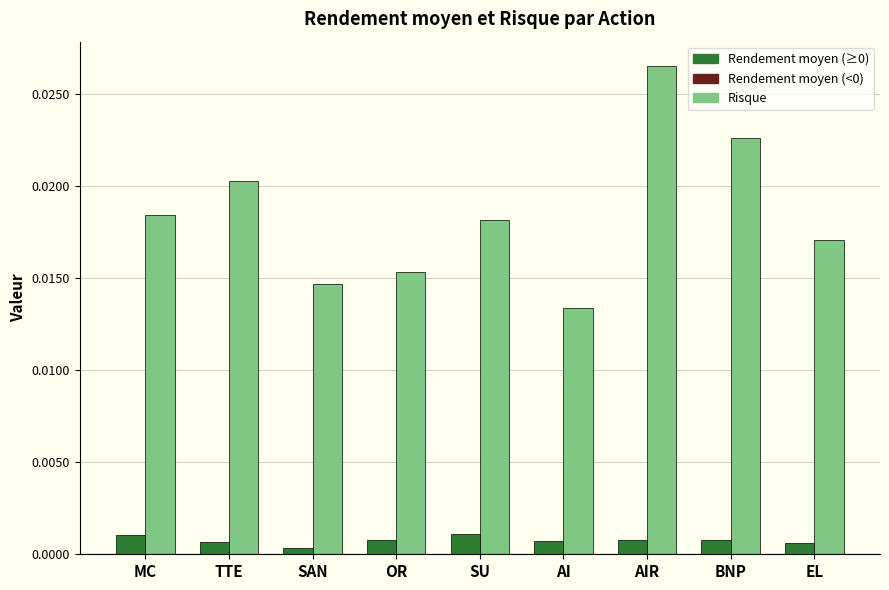

Which category has the highest value across all series?

AIR